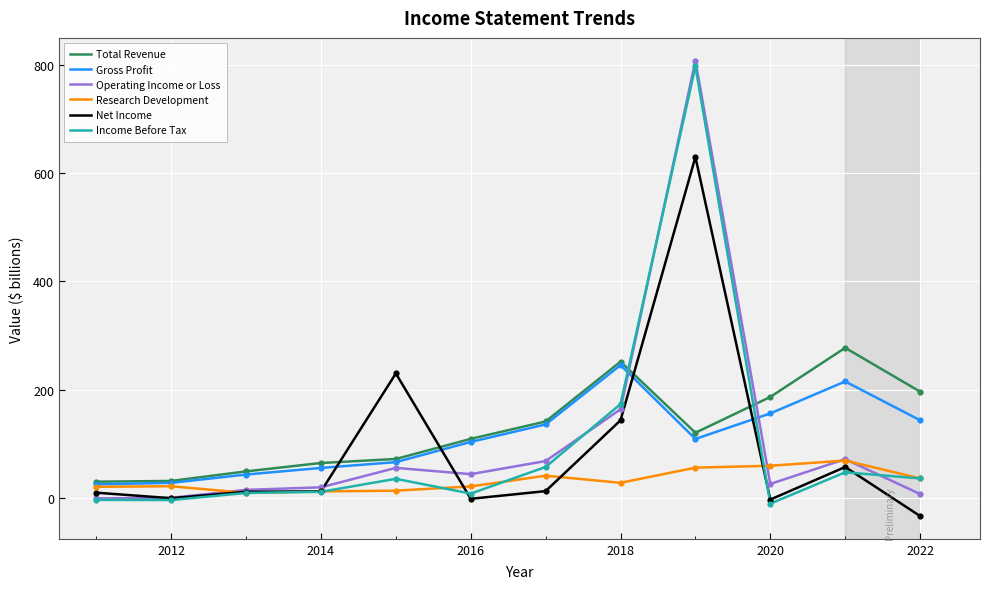

What is the maximum value for Net Income?

629.3